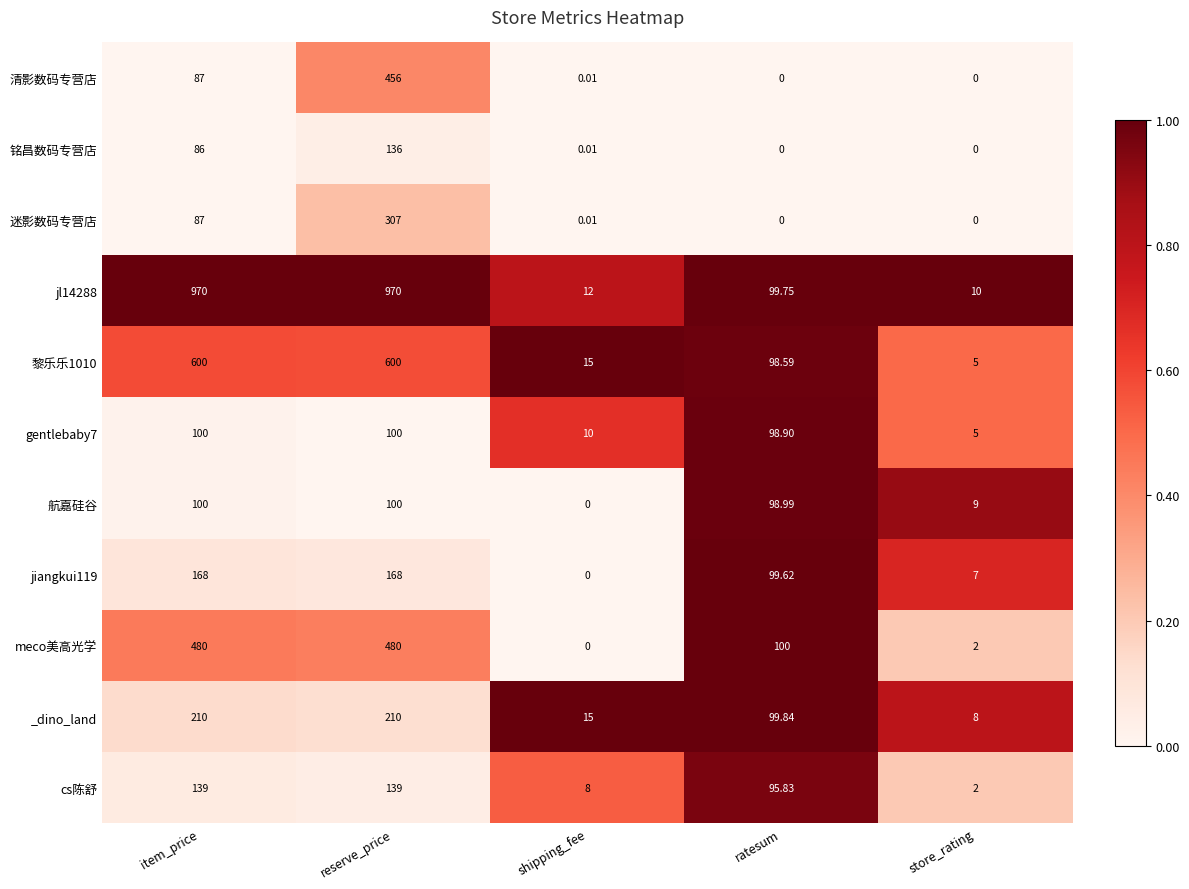

At which label does 航嘉硅谷 reach its minimum?

shipping_fee